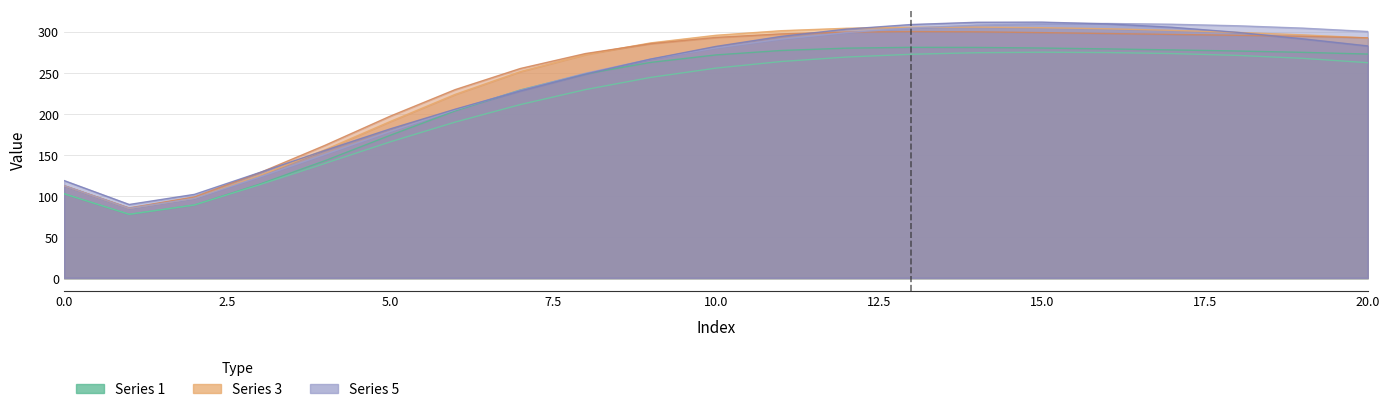

Where is the first local minimum for Series 2?

1